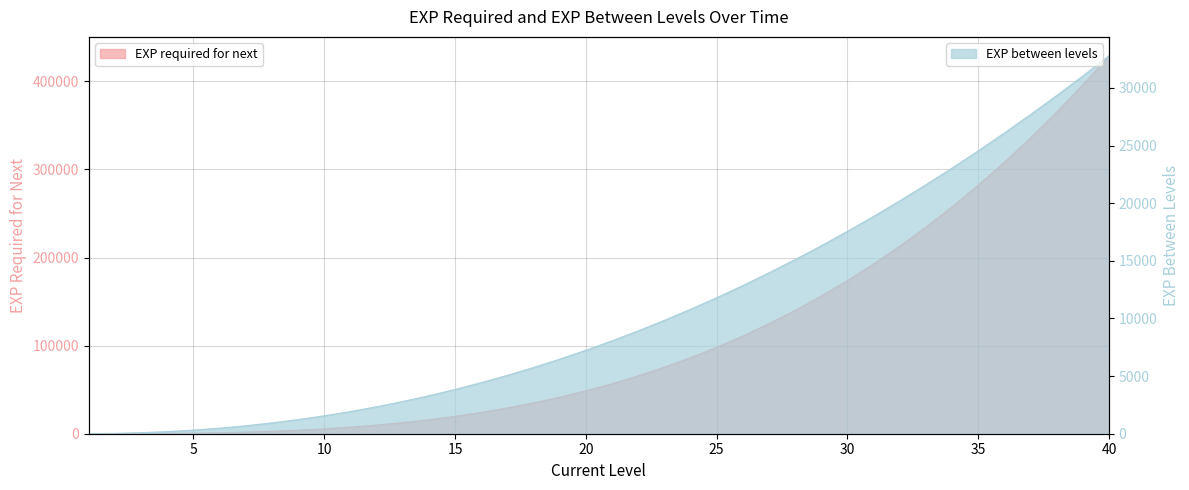

What are all the series names shown in the legend?

EXP required for next, EXP between levels